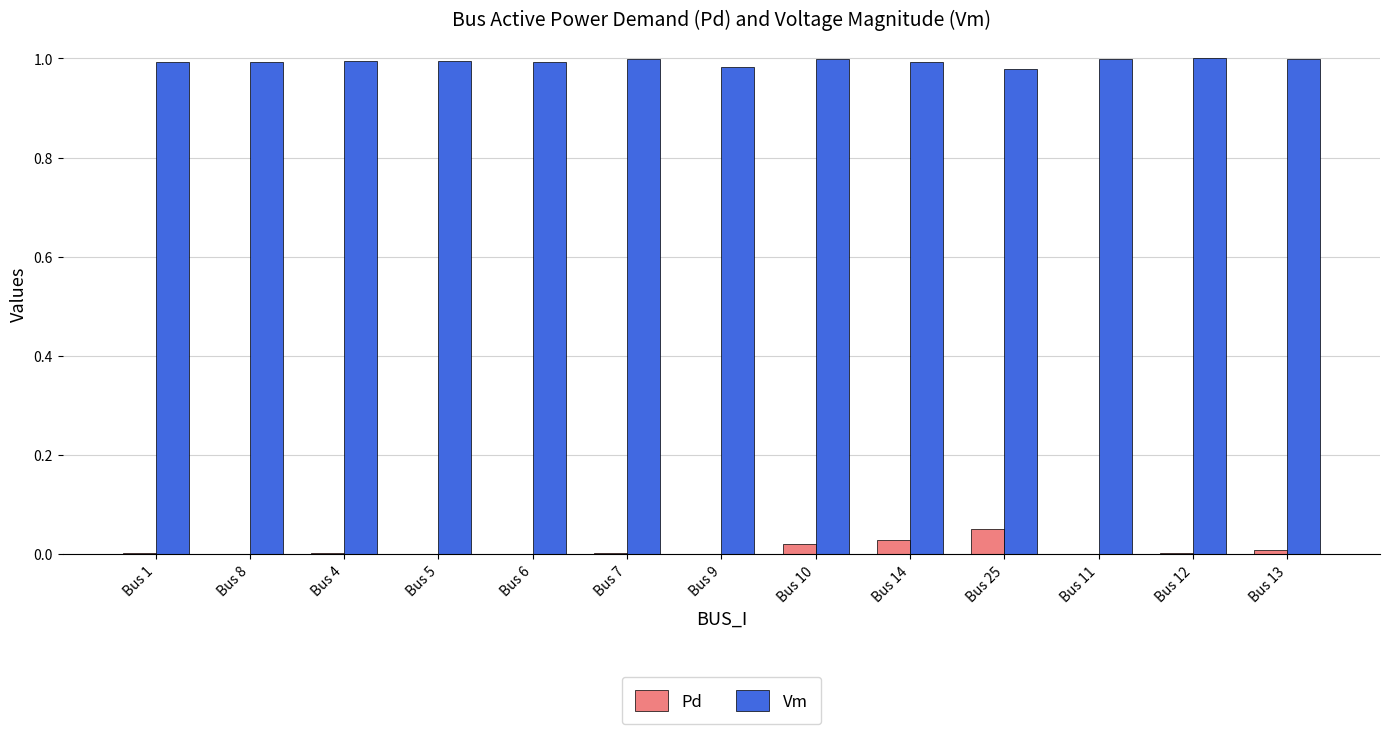

The value of Pd at Bus 10 is 0.0. True or false?

True